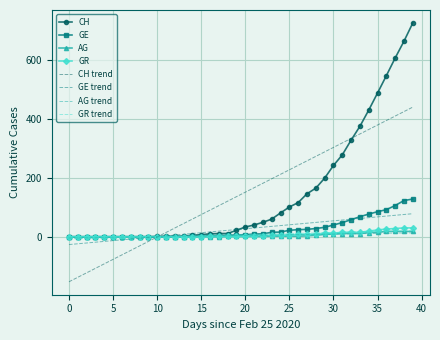

Which series has the widest spread of values?

CH